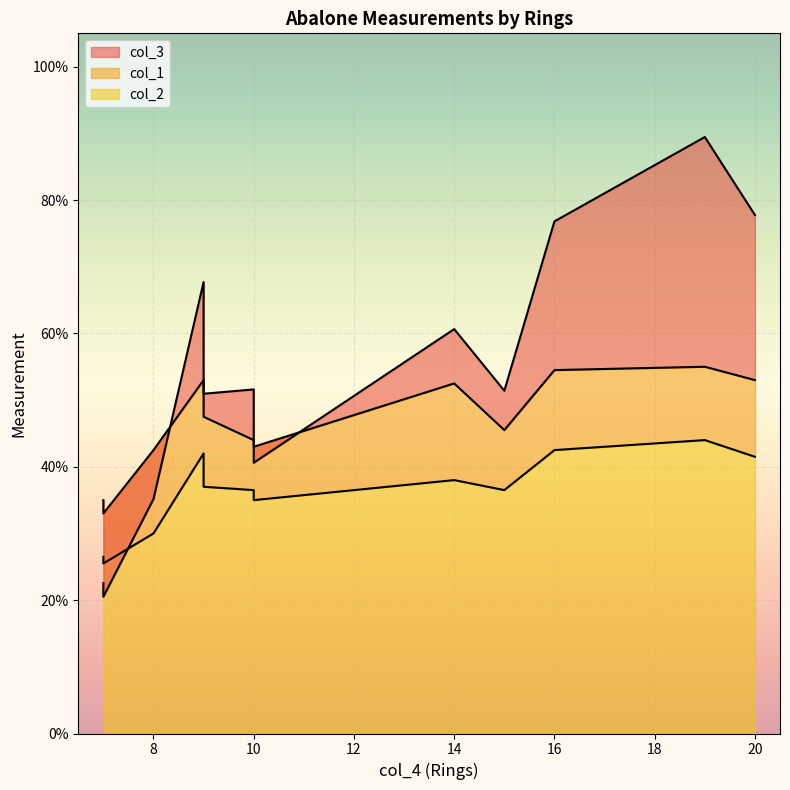

List the series in order of their peak value, lowest first.

col_2, col_1, col_3